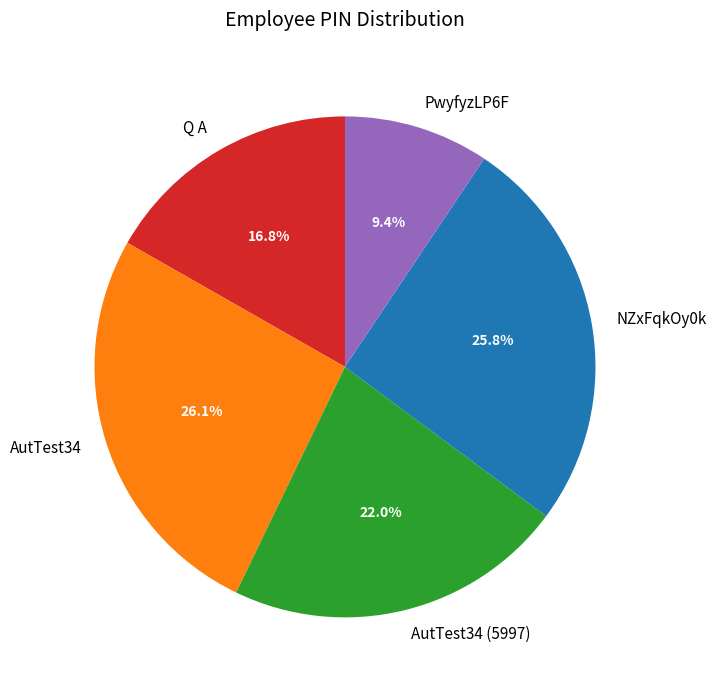

The PwyfyzLP6F slice represents 9% of the pie. True or false?

True